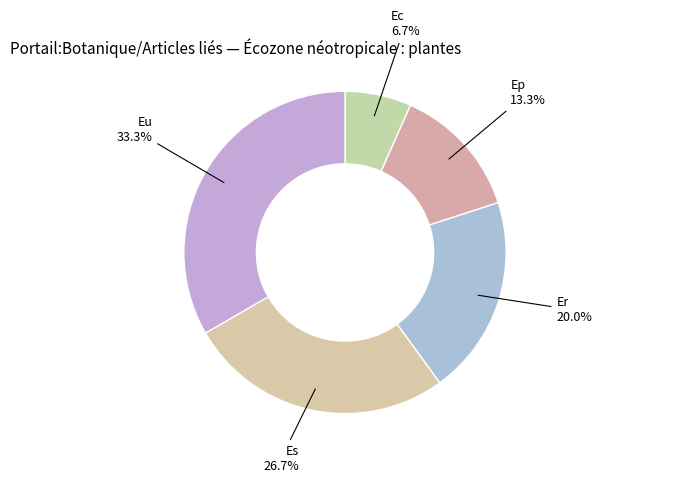

How many segments does this pie chart have?

5